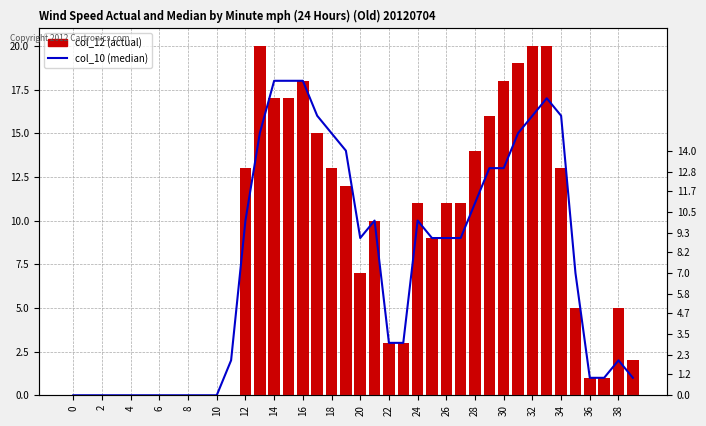

What are all the series names shown in the legend?

col_10, col_12